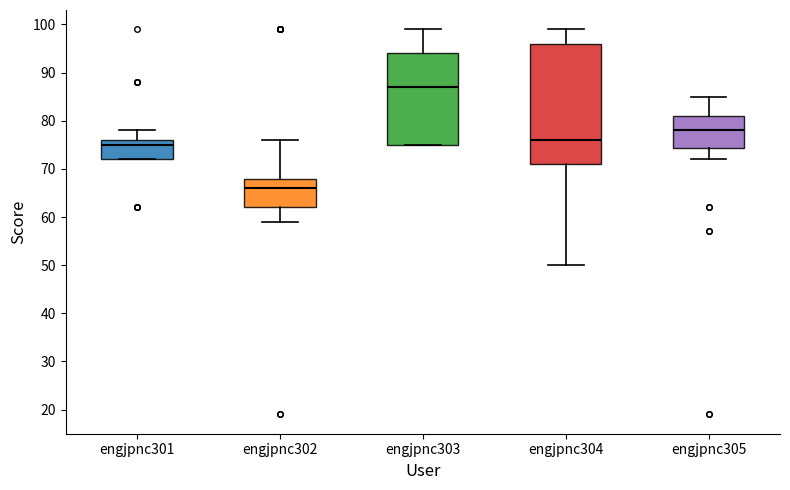

Reading left to right, read every box against the y-axis: the position of its median line, the range the box covers, and the ends of its whiskers. The values are not printed on the chart, so give them approximately, as read against the axis.

engjpnc301: median 75, box 72 to 76, whiskers 72 to 78
engjpnc302: median 66, box 62 to 68, whiskers 59 to 76
engjpnc303: median 87, box 75 to 94, whiskers 75 to 99
engjpnc304: median 76, box 71 to 96, whiskers 50 to 99
engjpnc305: median 78, box 74 to 81, whiskers 72 to 85